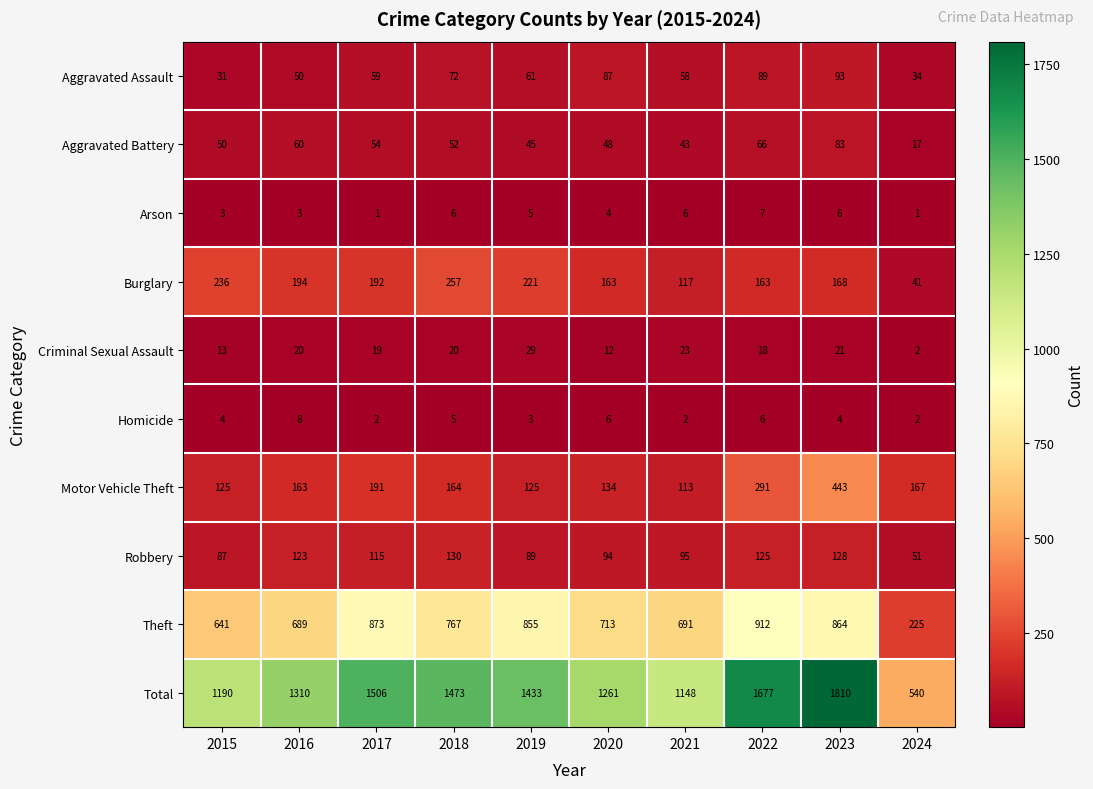

The value of Total at 2021 is 1641. True or false?

False